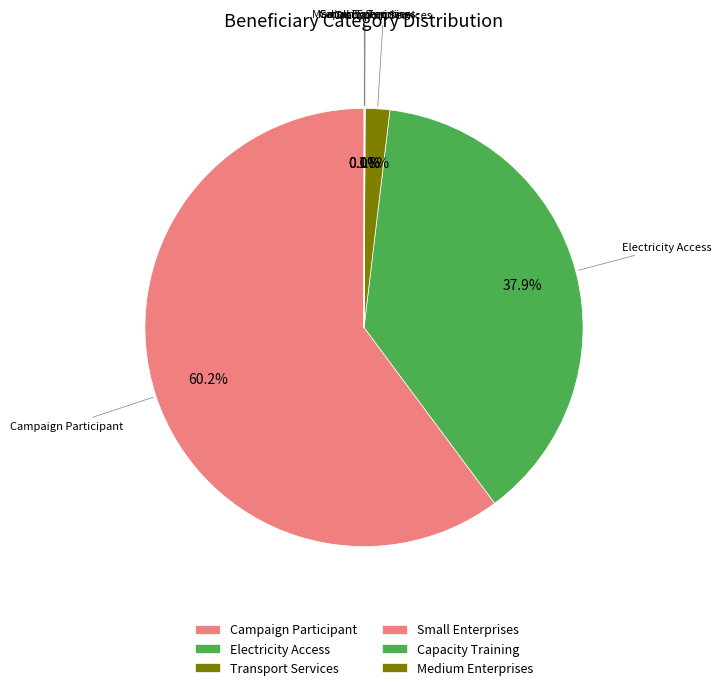

What percentage is NOT represented by Transport Services?

98.2%